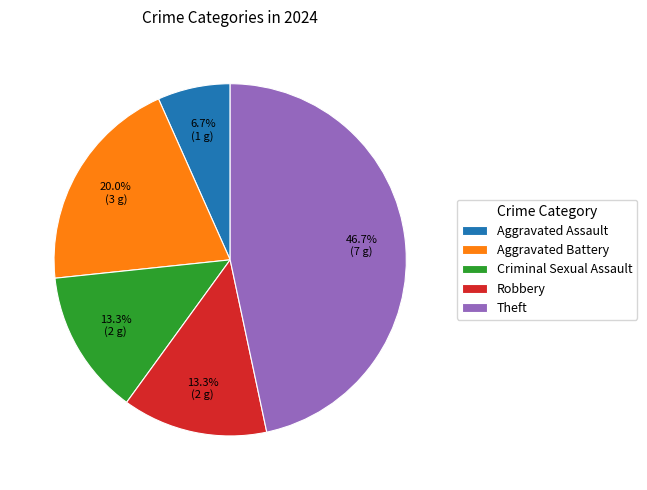

How much of the chart is everything except Aggravated Battery?

80.0%